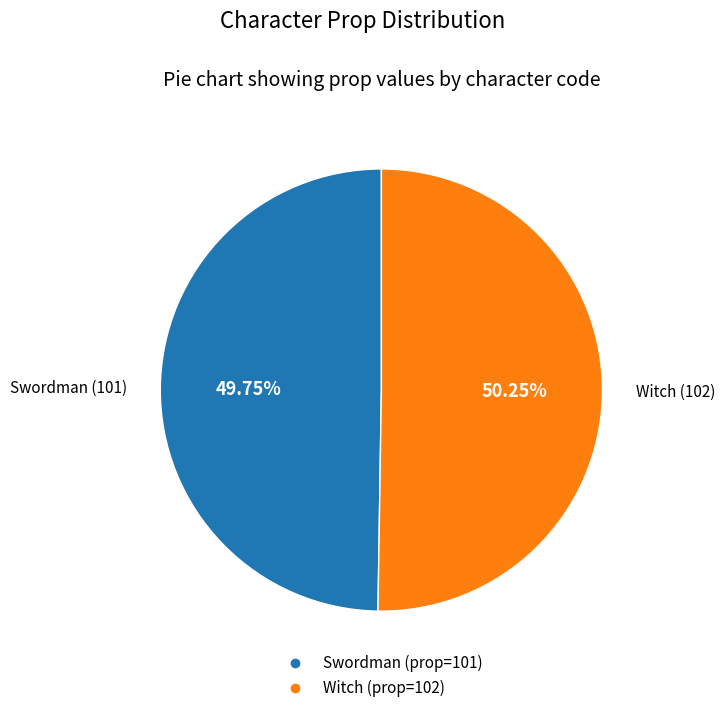

Does any single category account for the majority?

Yes